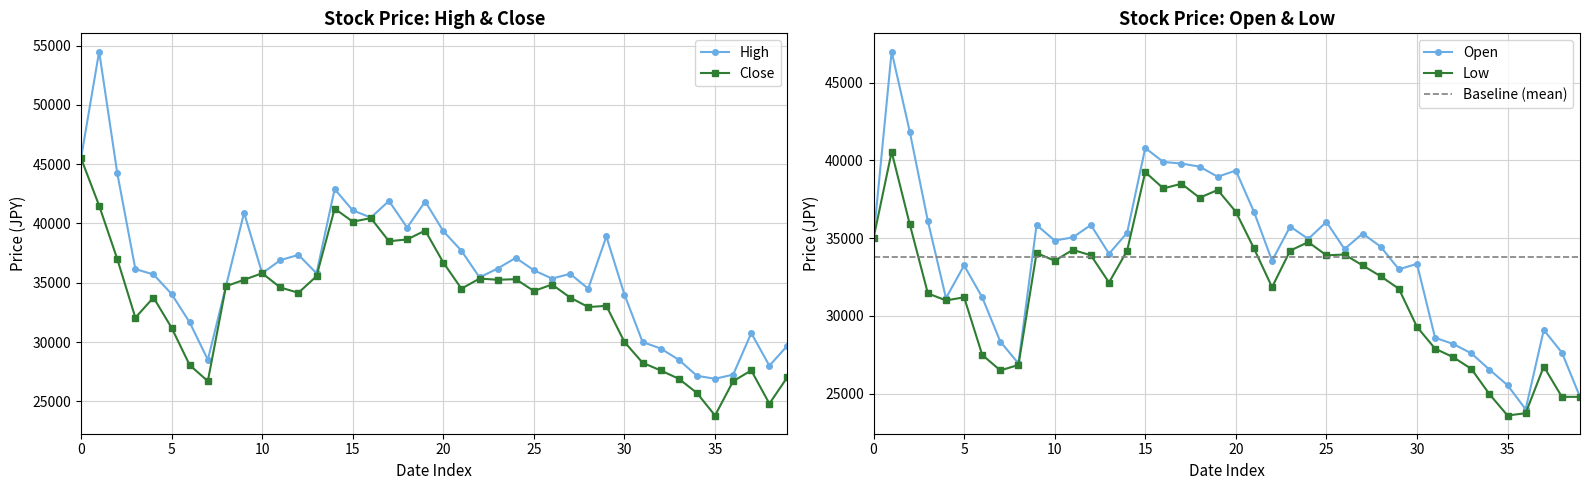

What is the minimum value for Low?

23600